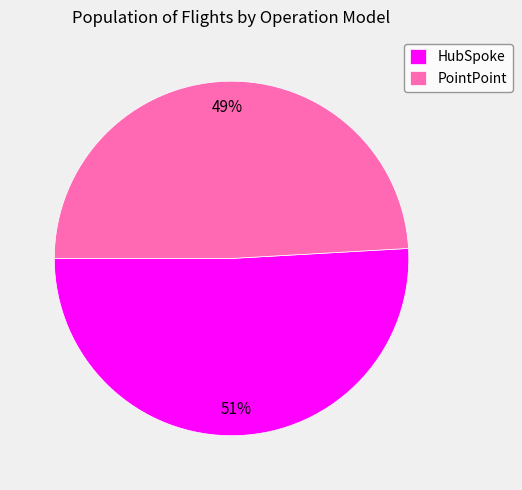

To the nearest percent, what is the difference between the largest and smallest slice percentages?

2%